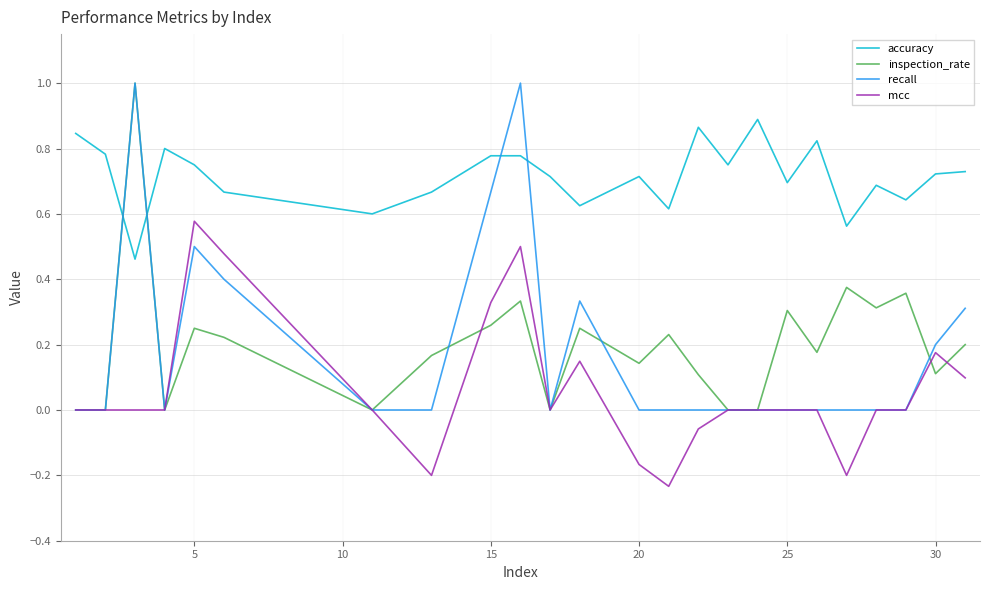

What are all the series names shown in the legend?

accuracy, inspection_rate, recall, mcc